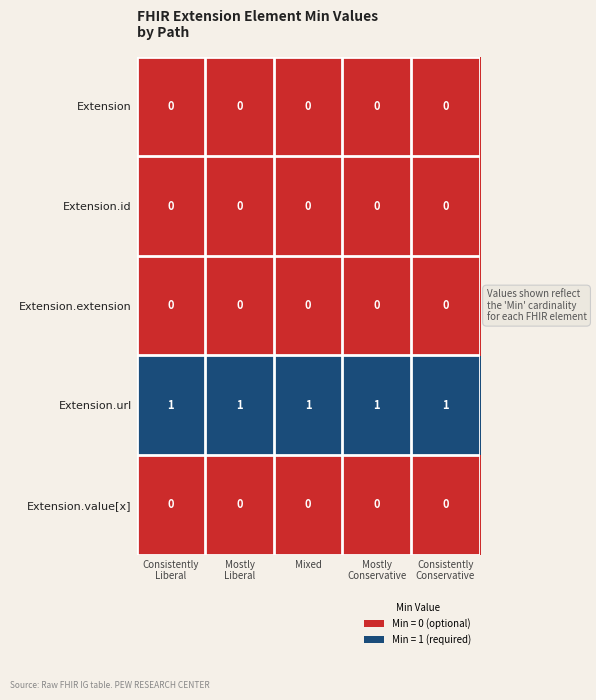

Which series has the largest total across all categories?

Extension.url